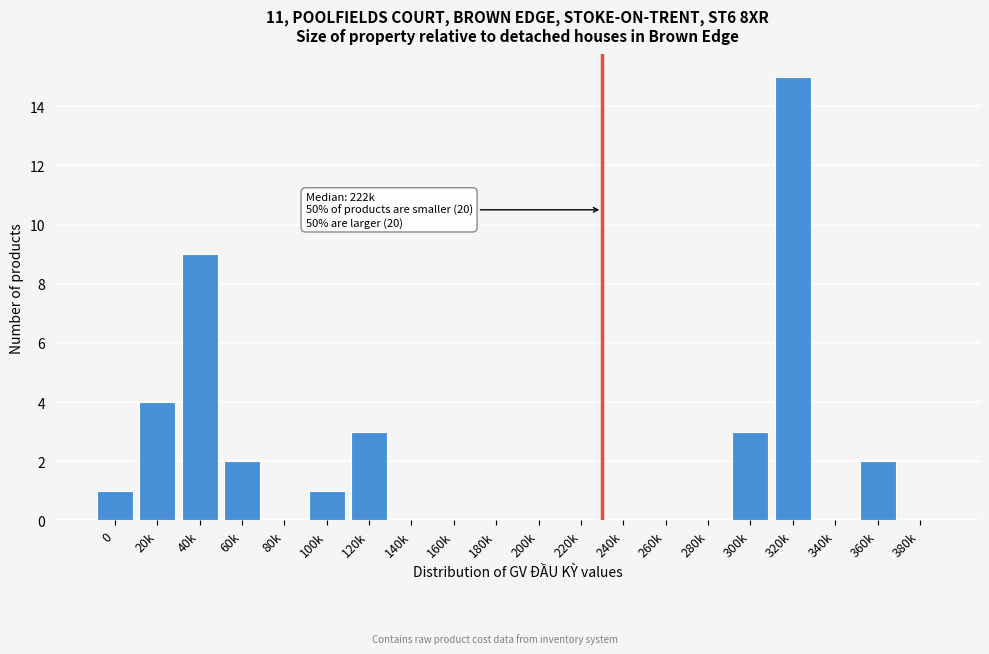

Reading left to right, extract all data points from this chart.

0=1	20k=4	40k=9	60k=2	80k=0	100k=1	120k=3	140k=0	160k=0	180k=0	200k=0	220k=0	240k=0	260k=0	280k=0	300k=3	320k=15	340k=0	360k=2	380k=0